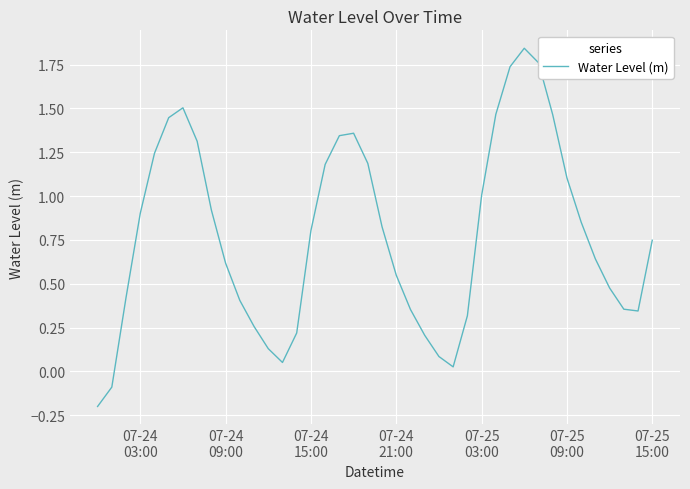

What is the difference between the maximum and minimum values?

2.0